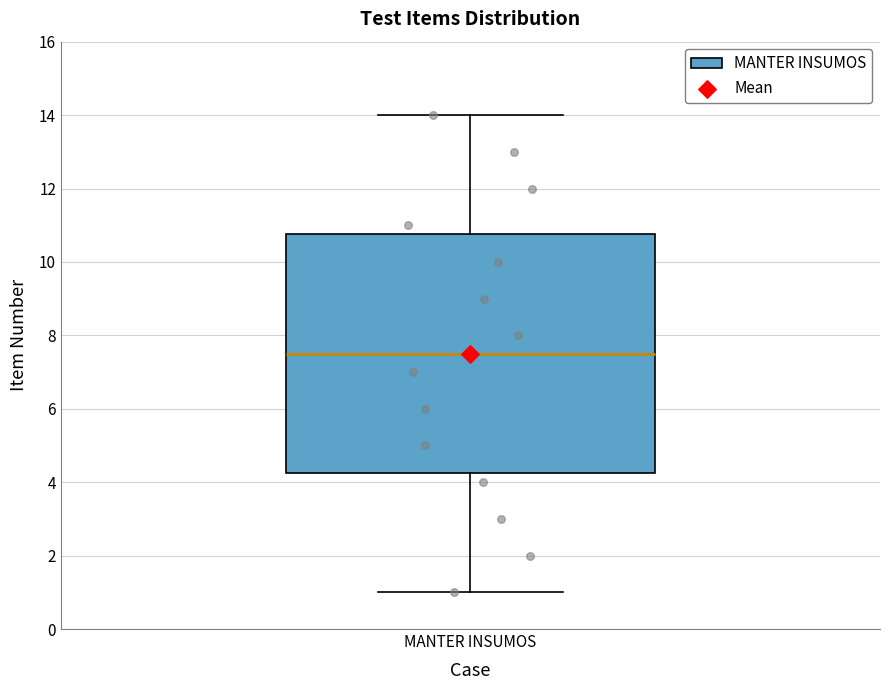

Transcribe this box plot: give where the median line is, the range the box spans, and where the two whiskers end, as read against the y-axis. The values are not printed on the chart, so give them approximately, as read against the axis.

median 7.6, box 4.2 to 10.8, whiskers 1.0 to 14.0